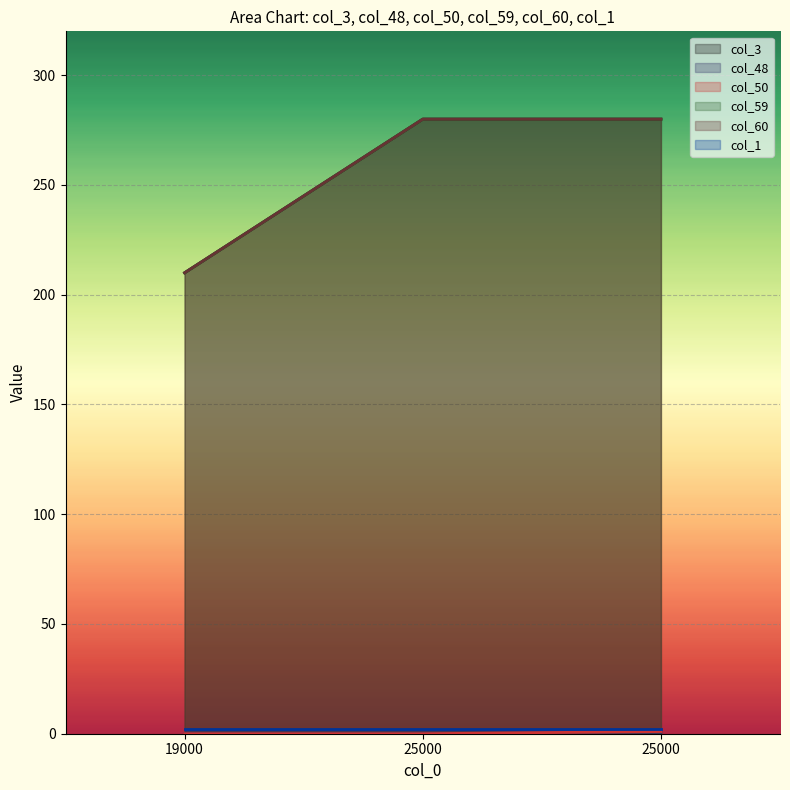

Between 19000 and 25000, which series saw the biggest shift?

col_3